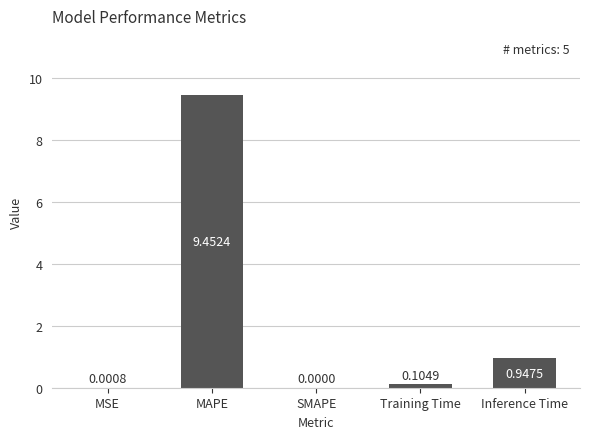

What is the sum of all values?

10.5